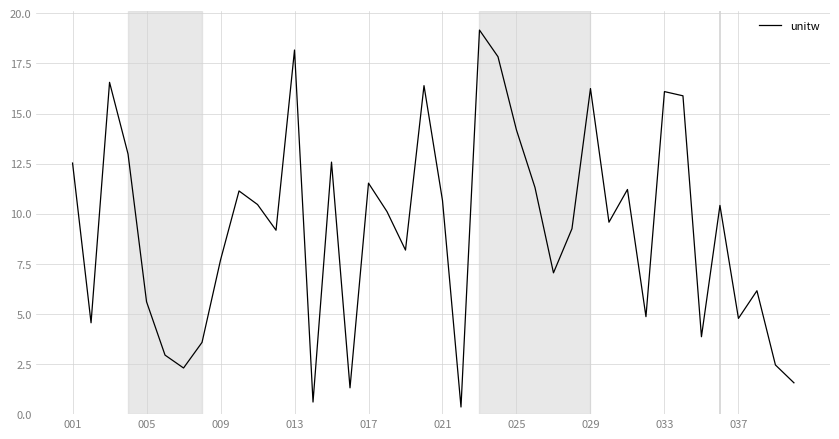

What is the smallest value displayed?

0.4